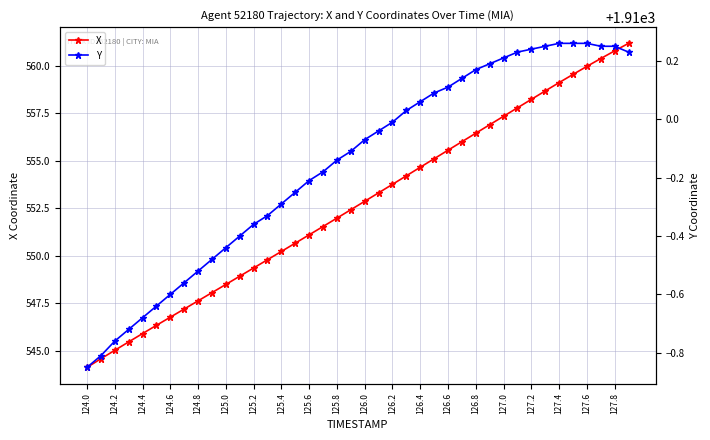

Is it true that X equals 547.6 at 124.8?

True